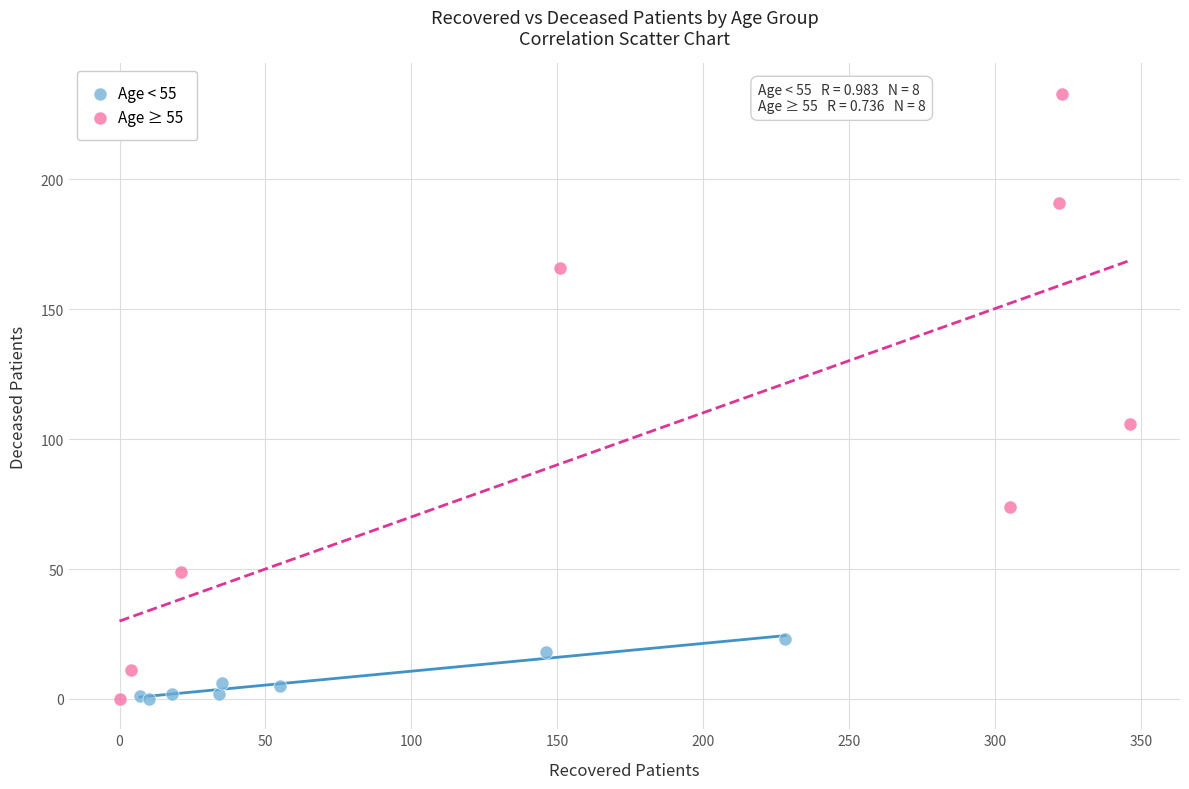

Which series reaches the maximum Y coordinate?

Age ≥ 55